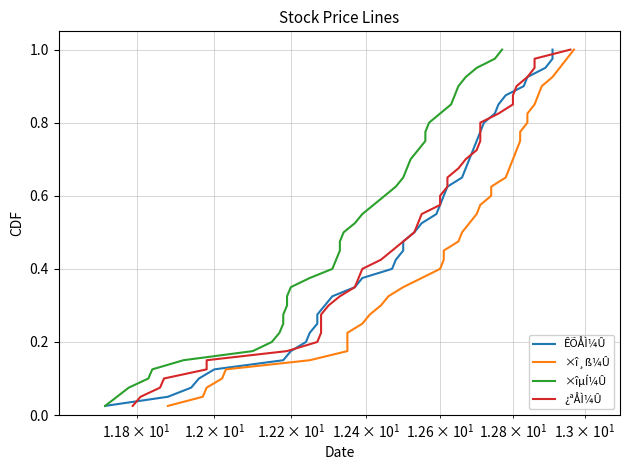

Rank the series by their maximum value, from lowest to highest.

ÊÕÅÌ¼Û, ×î¸ß¼Û, ×îµÍ¼Û, ¿ªÅÌ¼Û